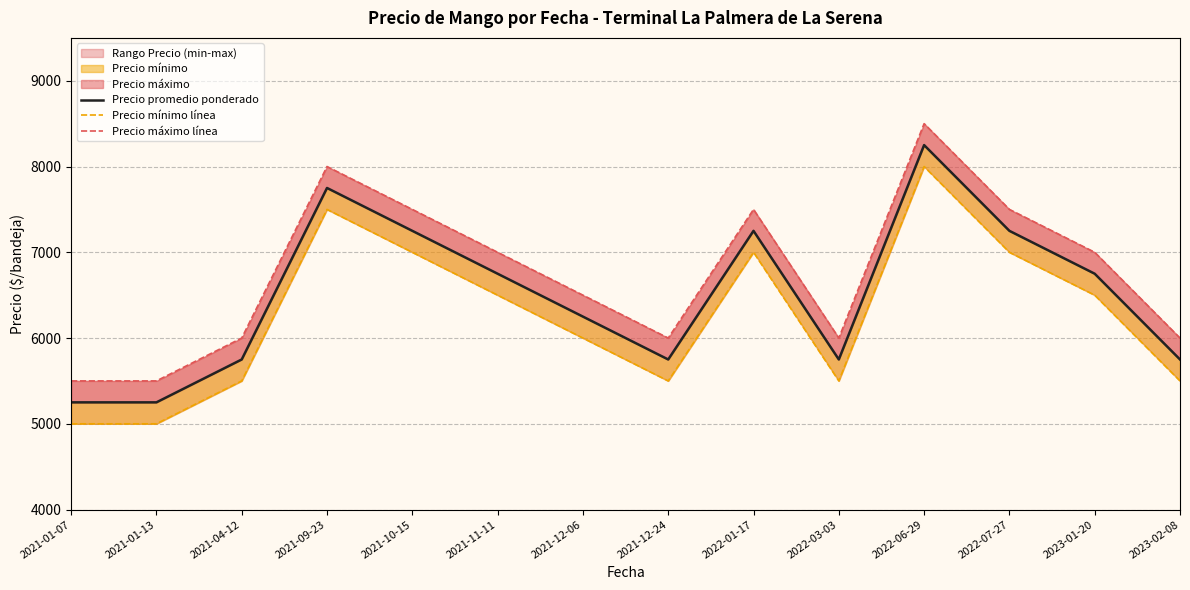

How many categories are shown in the chart?

14